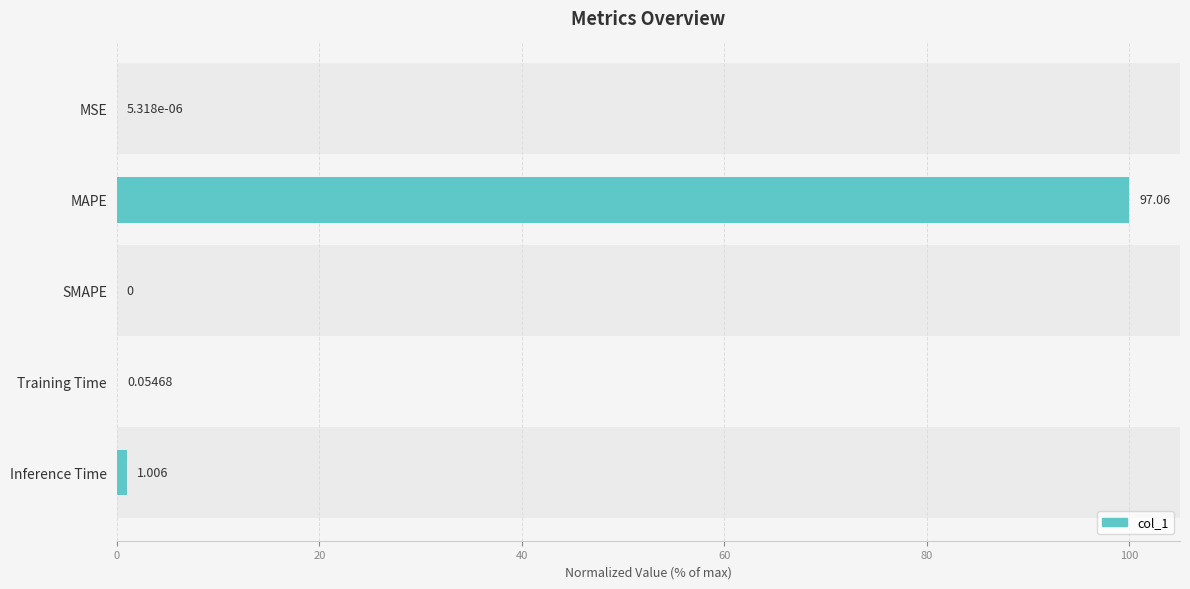

At which label is the value closest to 50?

Inference Time